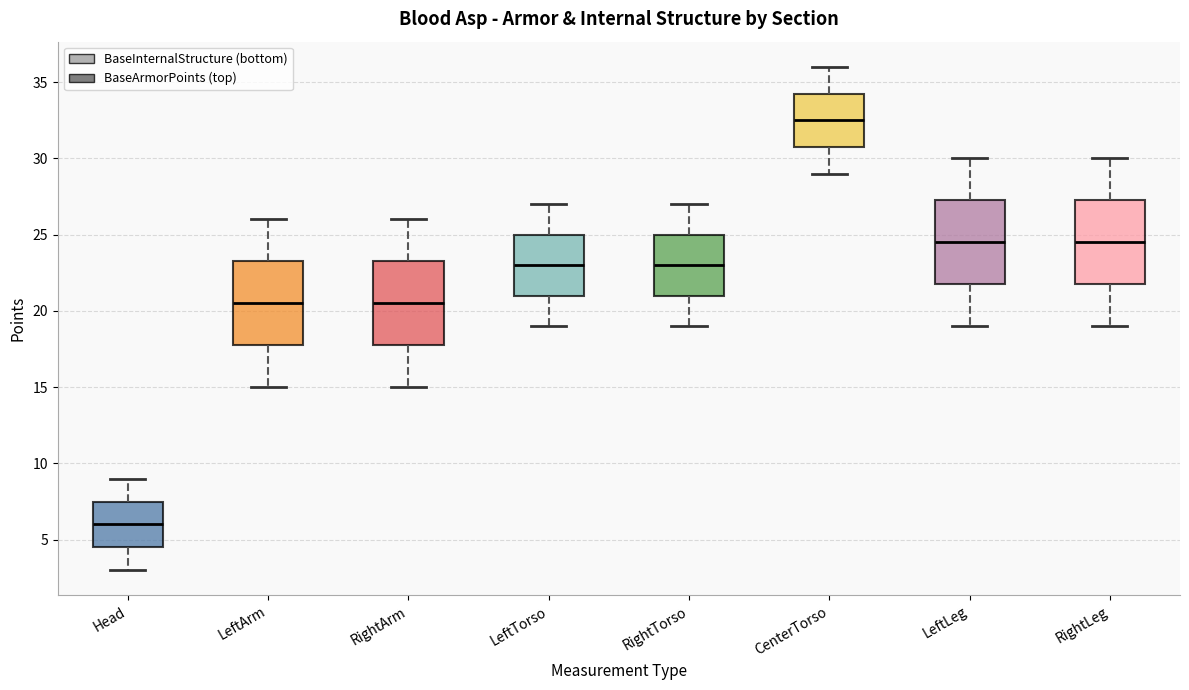

Reading left to right, read every box against the y-axis: the position of its median line, the range the box covers, and the ends of its whiskers. The values are not printed on the chart, so give them approximately, as read against the axis.

Head: median 6.0, box 4.5 to 7.5, whiskers 3.0 to 9.0
LeftArm: median 20.5, box 18.0 to 23.5, whiskers 15.0 to 26.0
RightArm: median 20.5, box 18.0 to 23.5, whiskers 15.0 to 26.0
LeftTorso: median 23.0, box 21.0 to 25.0, whiskers 19.0 to 27.0
RightTorso: median 23.0, box 21.0 to 25.0, whiskers 19.0 to 27.0
CenterTorso: median 32.5, box 31.0 to 34.5, whiskers 29.0 to 36.0
LeftLeg: median 24.5, box 22.0 to 27.5, whiskers 19.0 to 30.0
RightLeg: median 24.5, box 22.0 to 27.5, whiskers 19.0 to 30.0